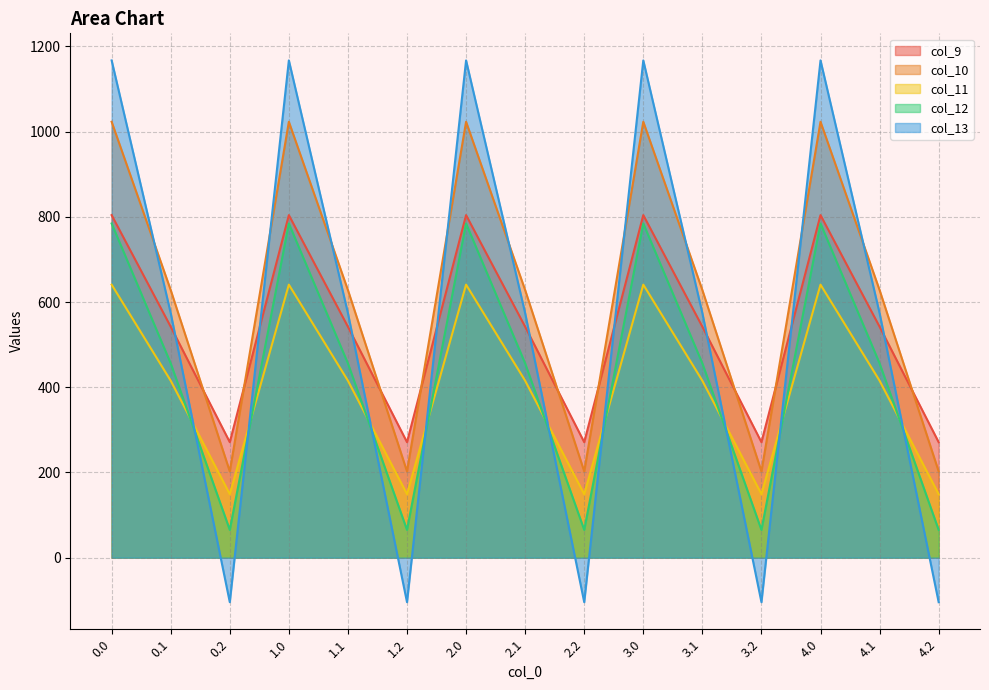

True or false: col_11 has more than 0 interior local peaks.

True